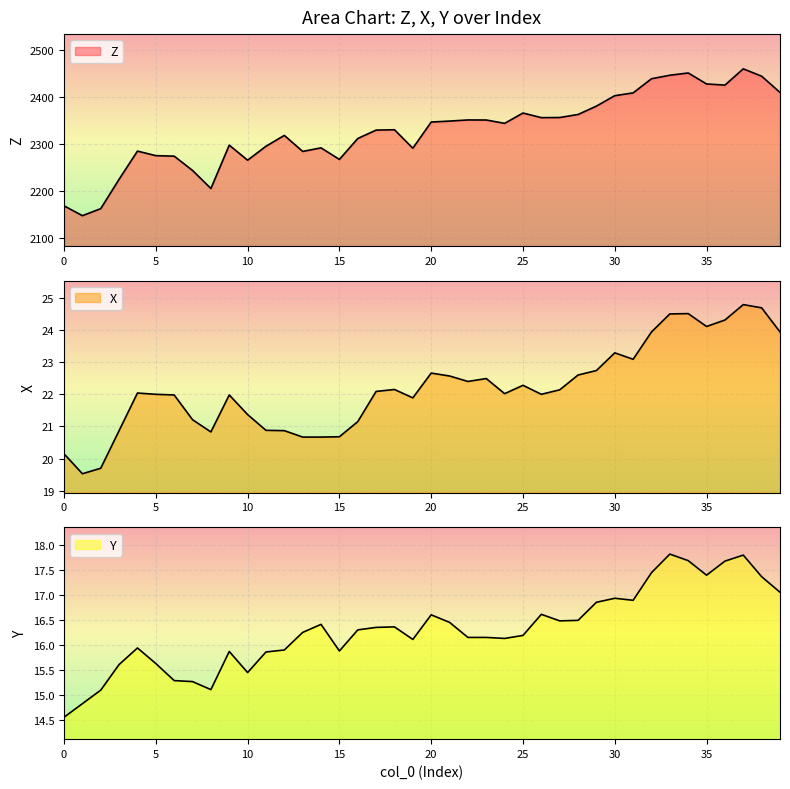

True or false: X and Z intersect in this chart.

False